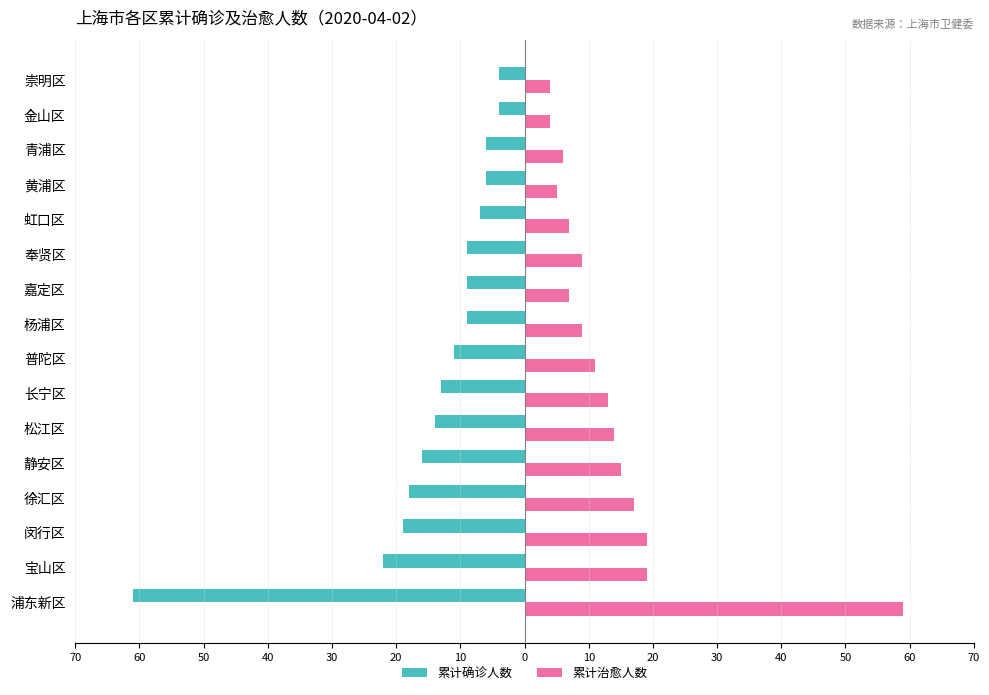

What are all the series names shown in the legend?

累计确诊人数, 累计治愈人数